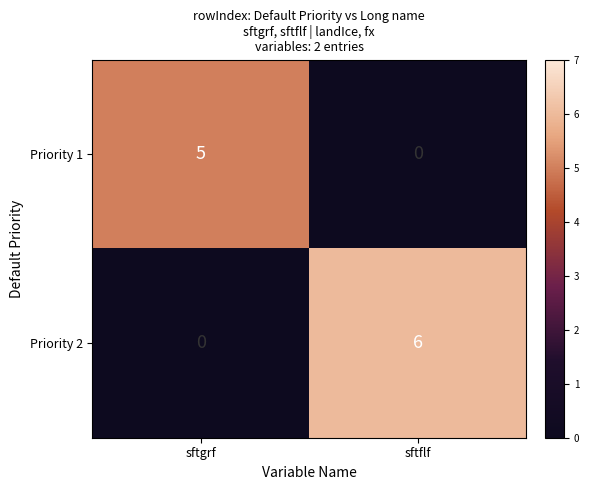

Rank the series by their average value, from highest to lowest.

Priority 2, Priority 1